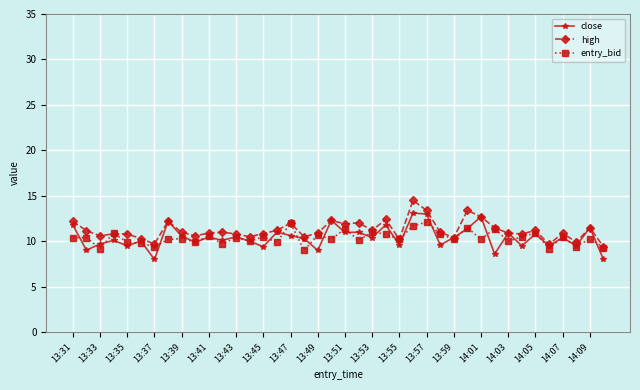

What is the value of the high point at the 10th from the left?

10.6